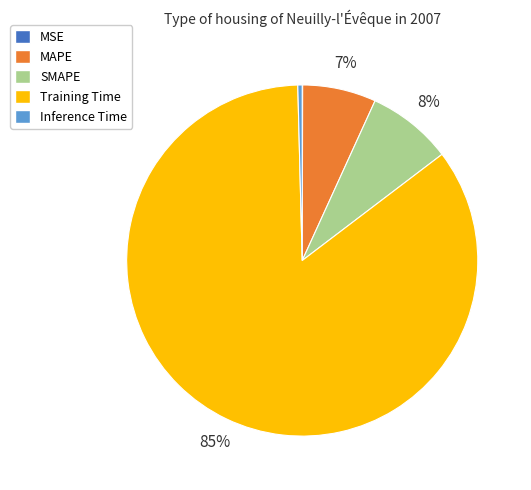

Is there a majority slice in this chart?

Yes